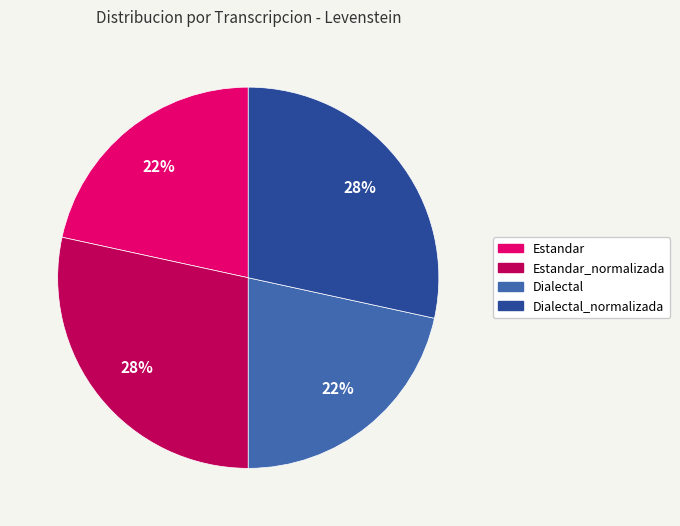

What is the ratio of the value at Dialectal_normalizada to the value at Estandar?

1.3